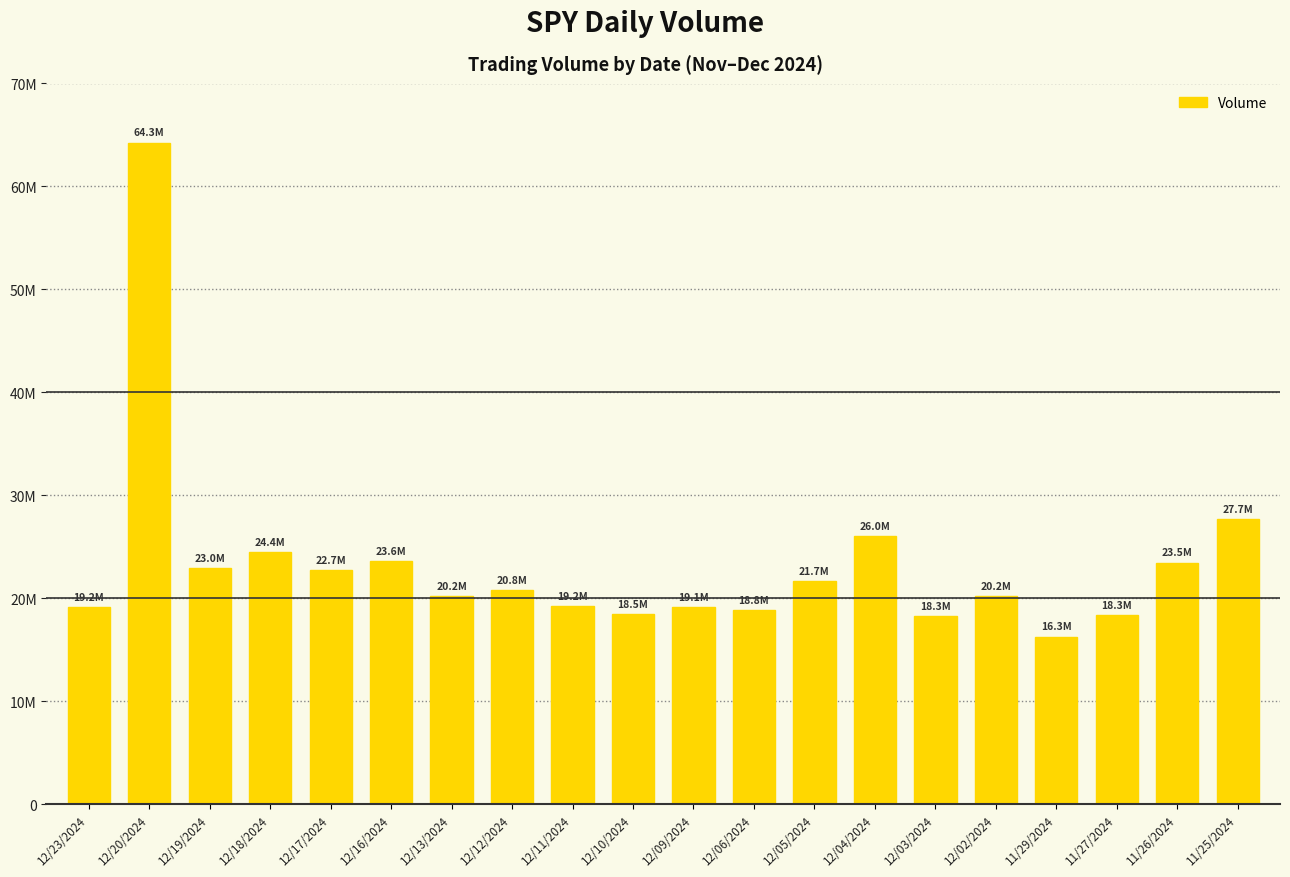

Are the bars horizontal?

No